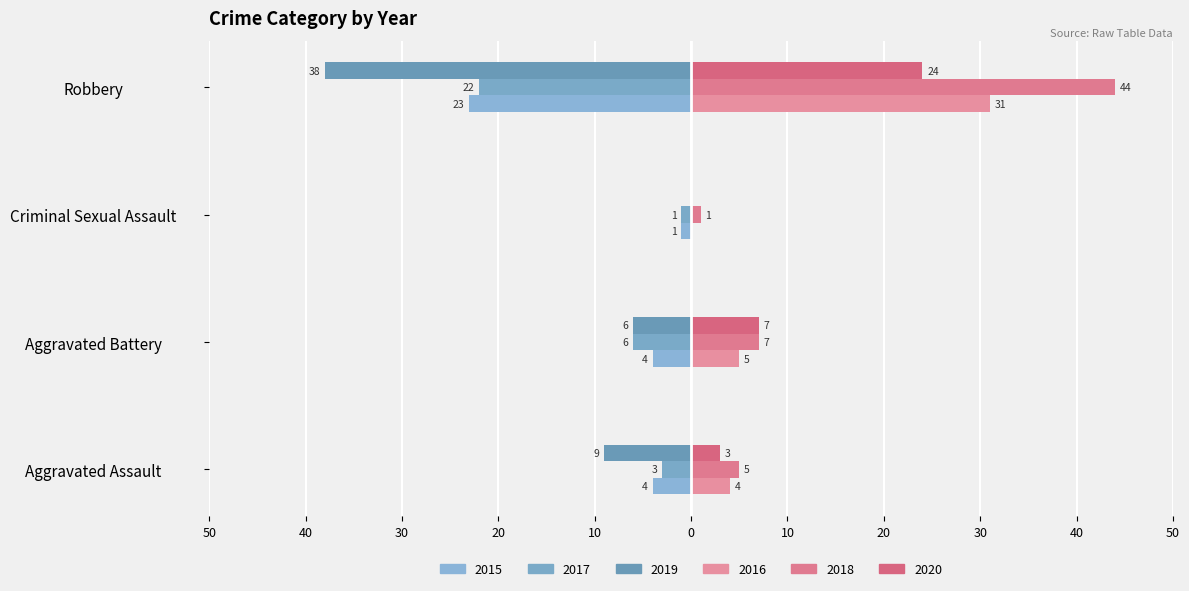

Which series has the largest range (max minus min)?

2018